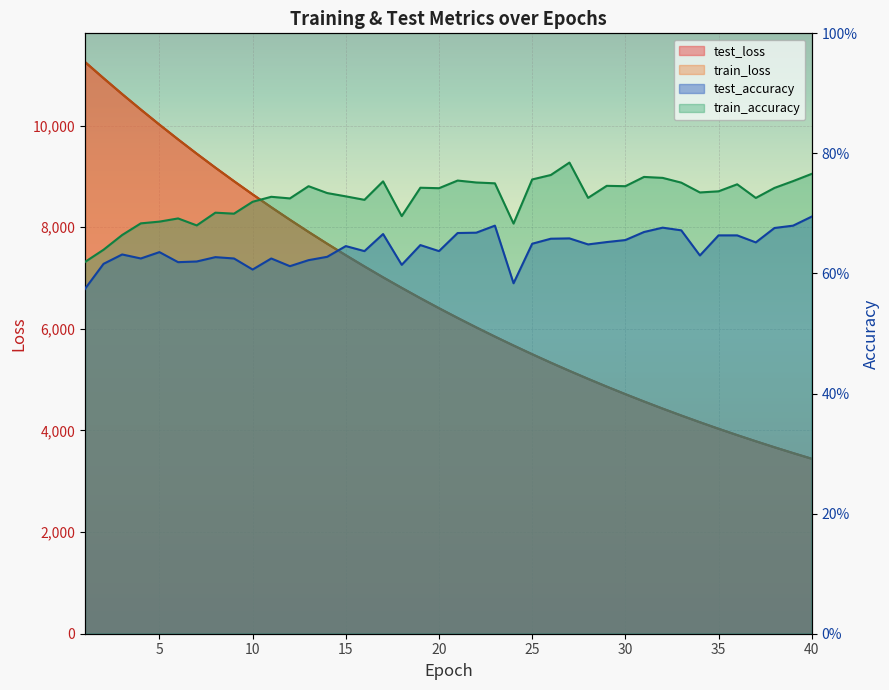

What is the total value across all series at 18?

13610.9